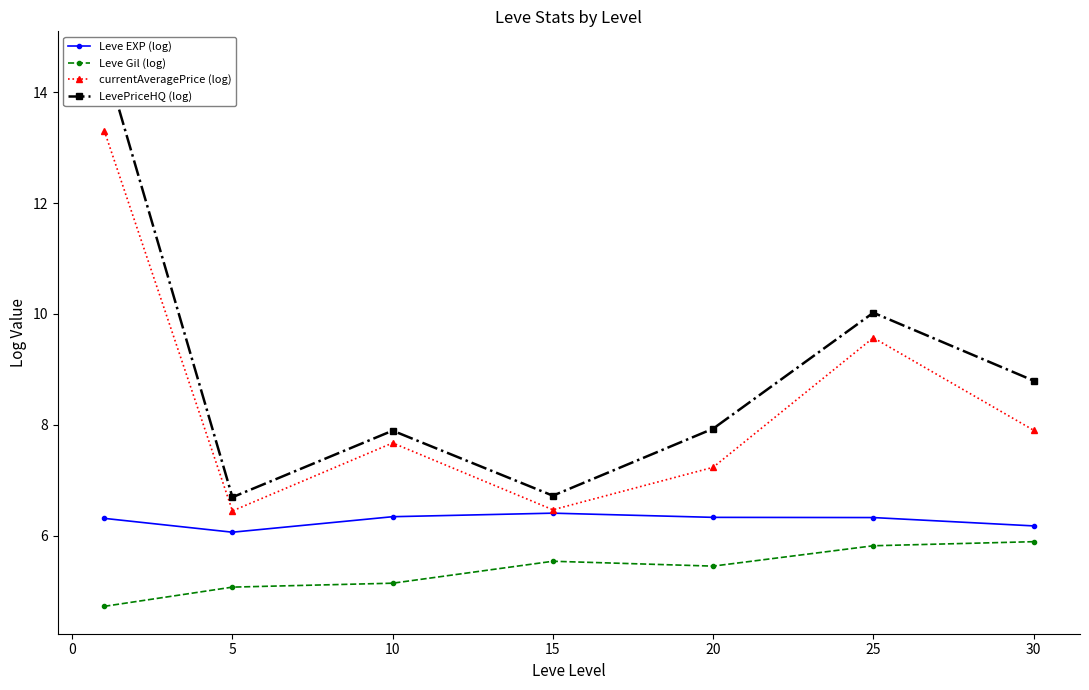

Where is currentAveragePrice (log) nearest to the value 9?

25